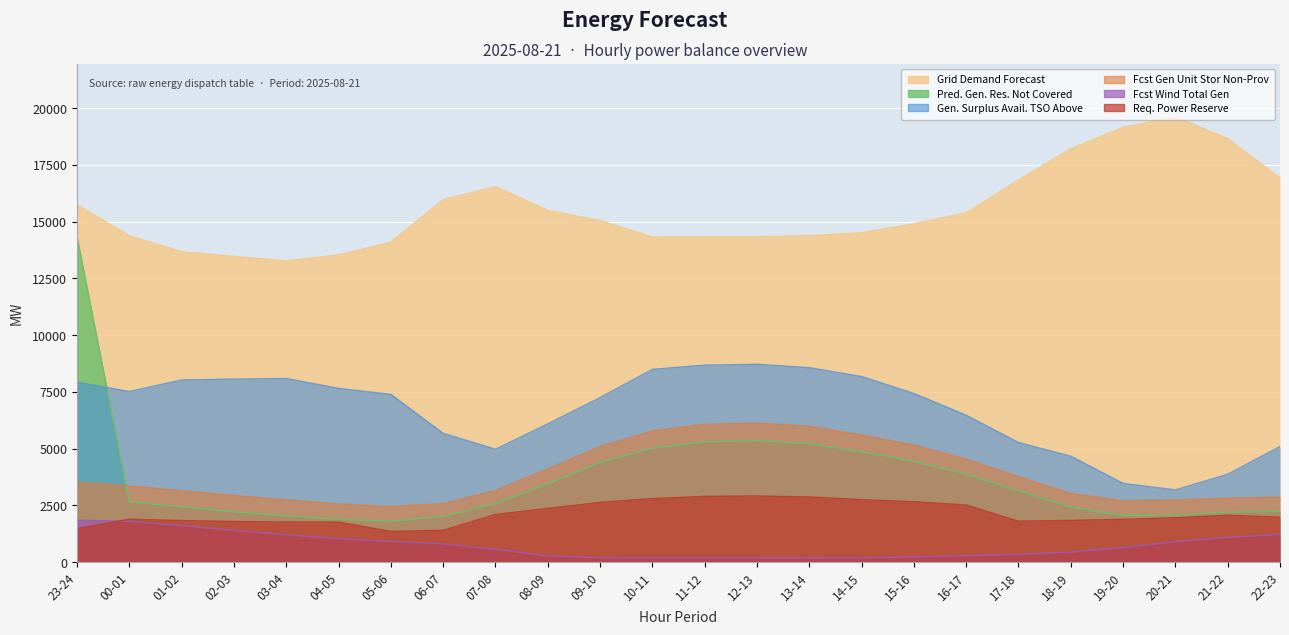

What is the difference between the second highest and minimum values in the pred_gen_res_not_cov series?

3549